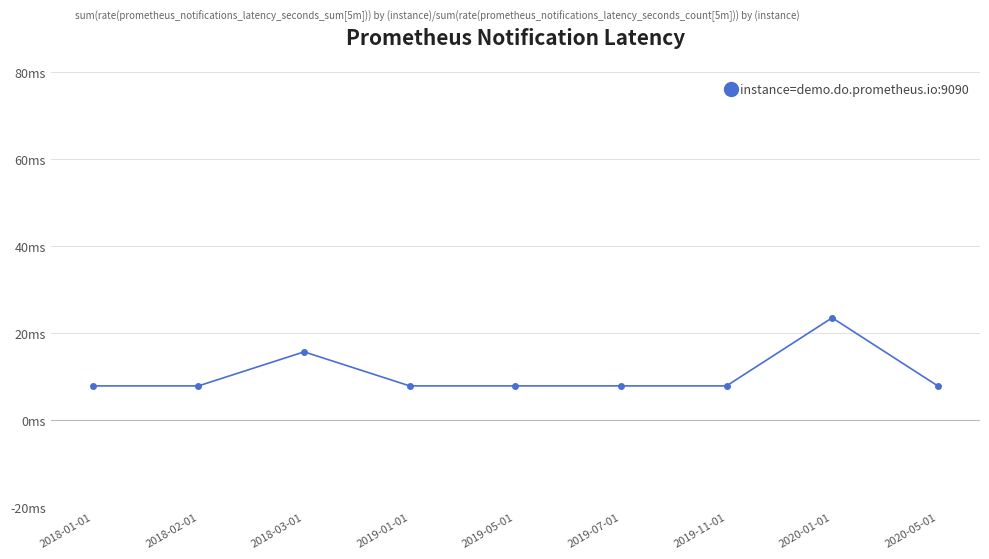

Is this an area chart (filled region under the line)?

No